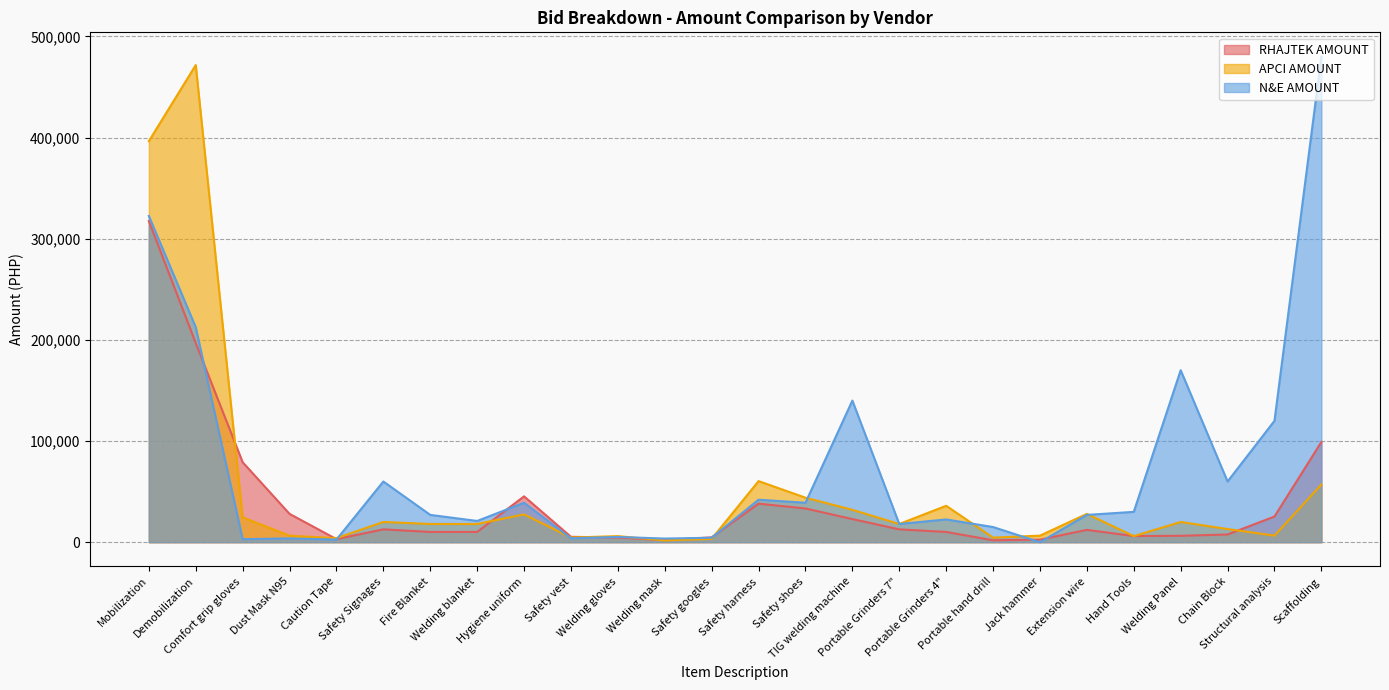

Rank the series at Structural analysis from lowest to highest value.

APCI AMOUNT, RHAJTEK AMOUNT, N&E AMOUNT